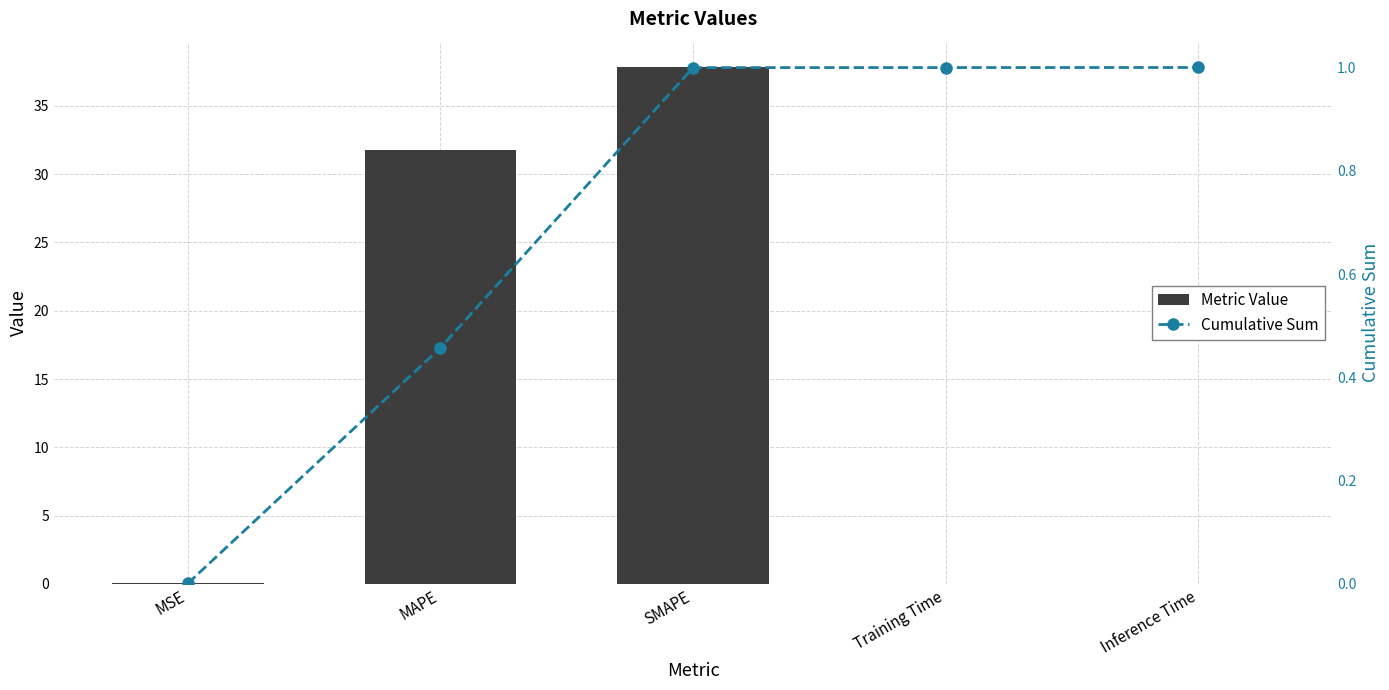

The Cumulative Sum series shows 0.0 at MSE. True or false?

True